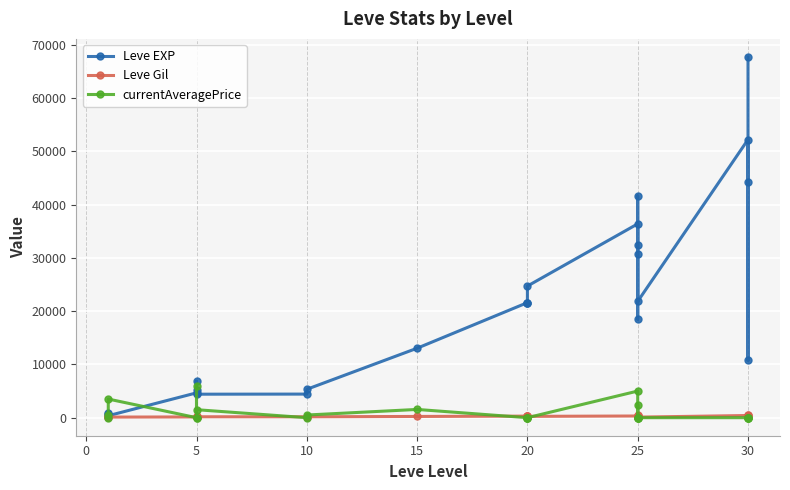

True or false: Leve Gil and currentAveragePrice cross at least once.

True